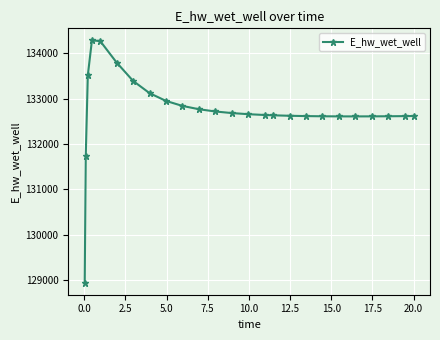

What is the minimum value shown in the chart?

128942.2